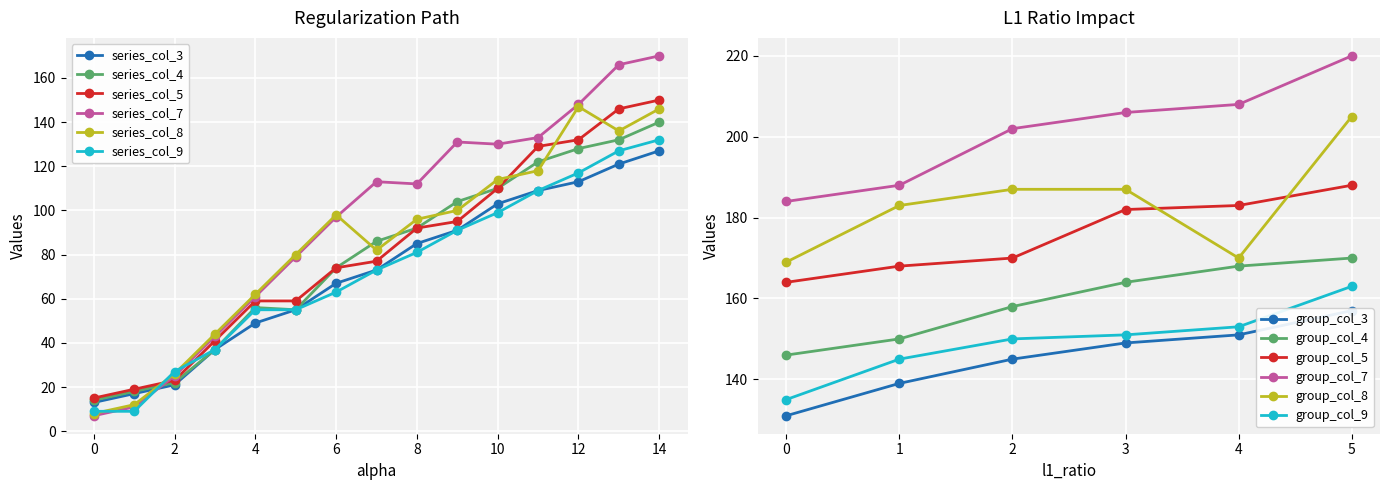

True or false: col_3 has more than 2 points higher than both neighbors.

False